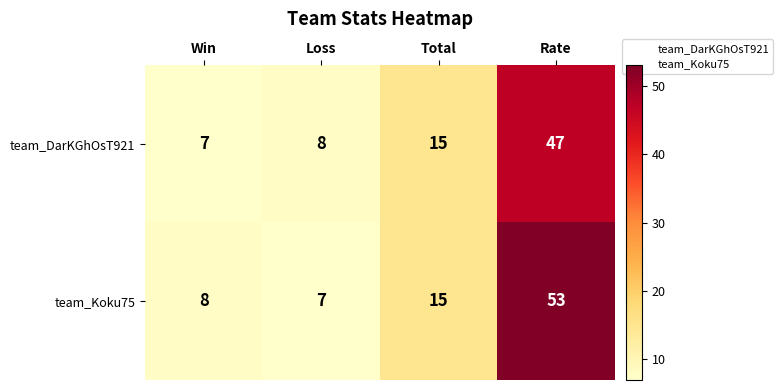

Rank the series by their average value, from lowest to highest.

team_DarKGhOsT921, team_Koku75